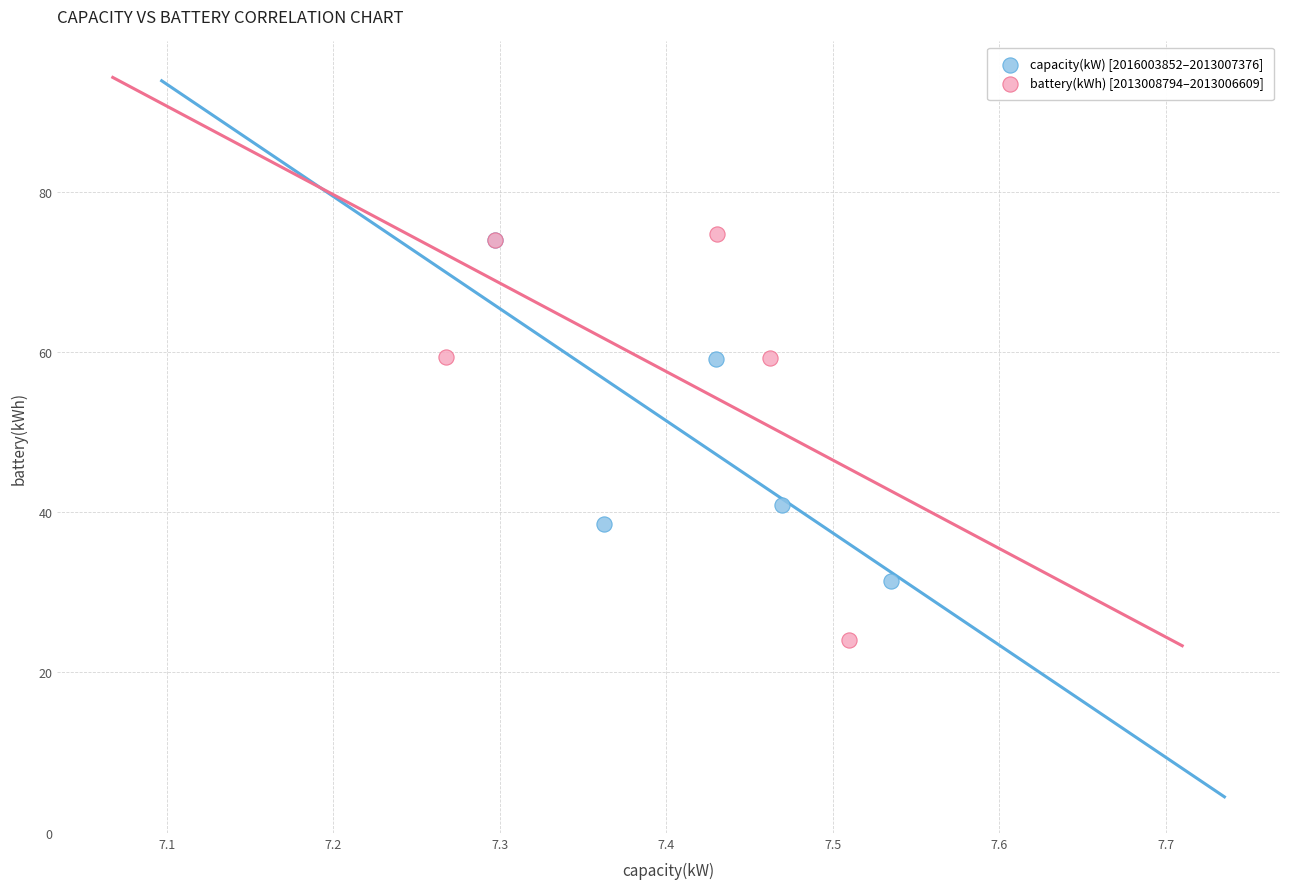

Which series has the largest Y range (max minus min)?

battery(kWh) [2013008794–2013006609]